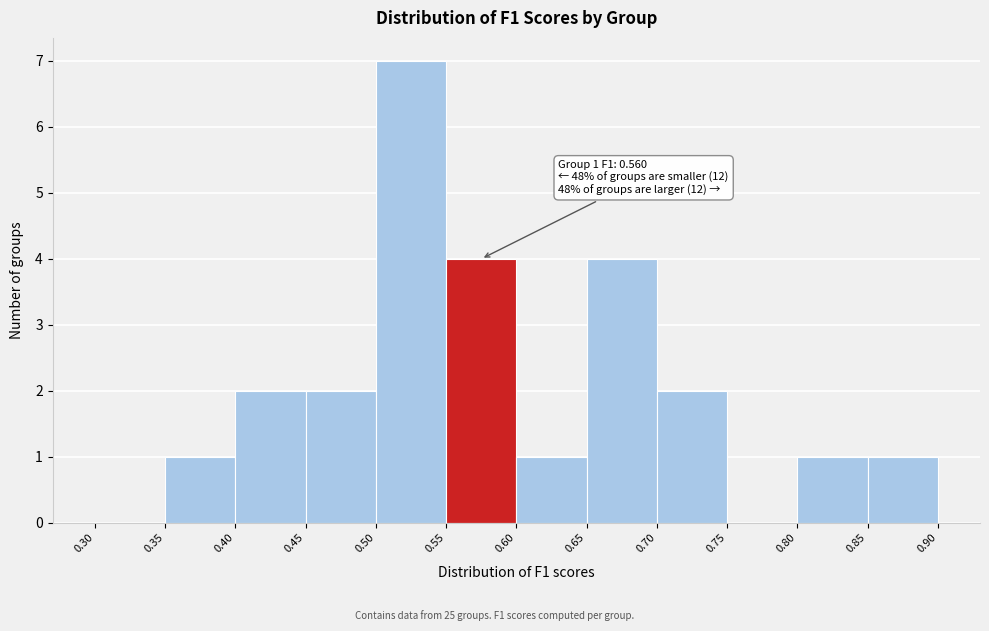

Which range on the x-axis has the tallest bar?

0.50 to 0.55